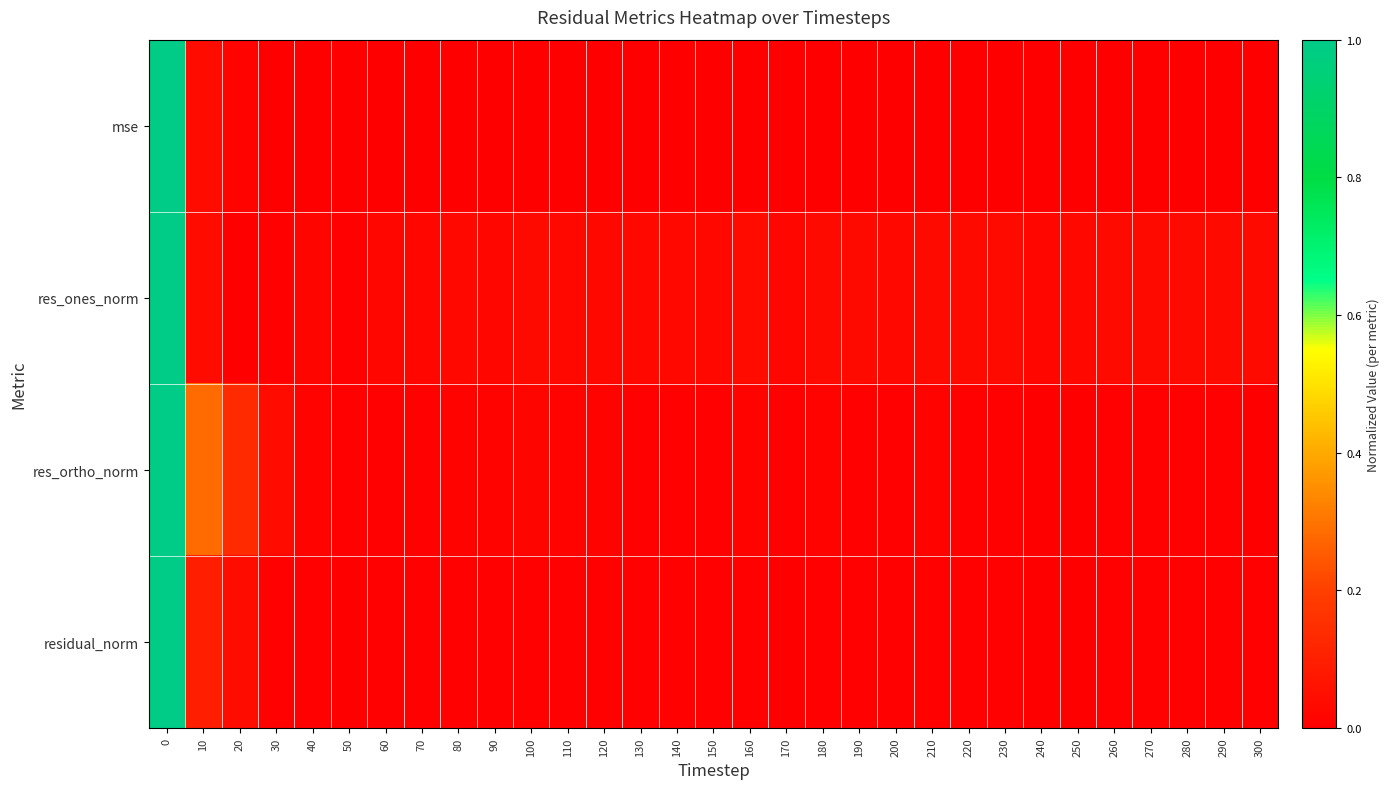

Which series has the largest range (max minus min)?

mse